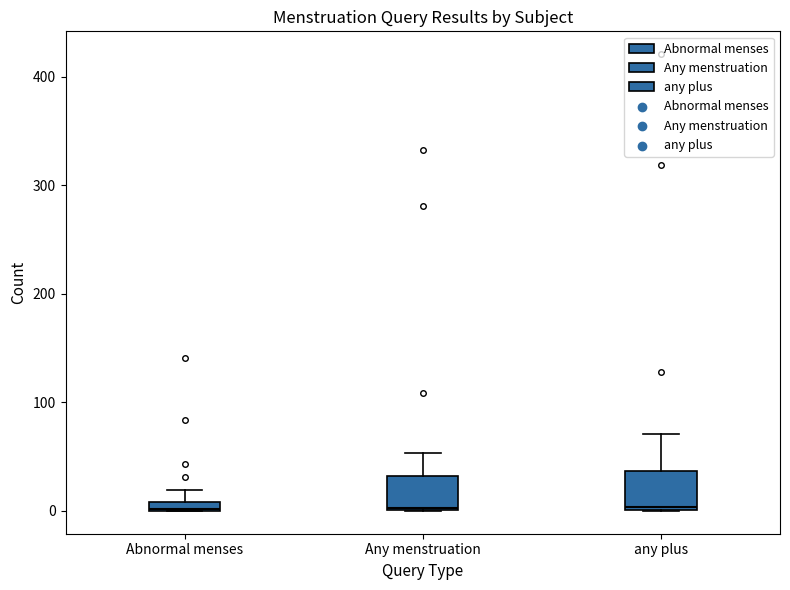

Where is the upper edge of the box for Abnormal menses on the y-axis? The values are not printed on the chart, so give them approximately, as read against the axis.

10